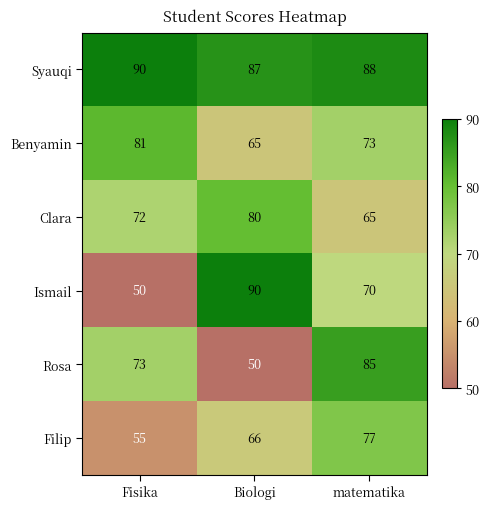

At which label is Filip closest to 66?

Biologi